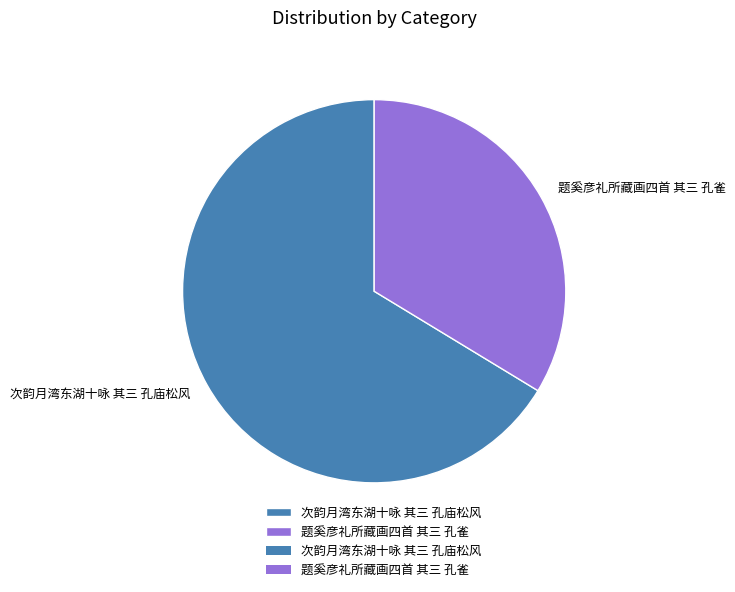

Combined, do 次韵月湾东湖十咏 其三 孔庙松风 and 题奚彦礼所藏画四首 其三 孔雀 account for over 50%?

Yes